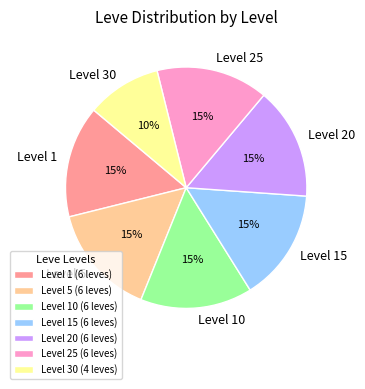

Do Level 15 and Level 20 together represent more than half of the pie?

No